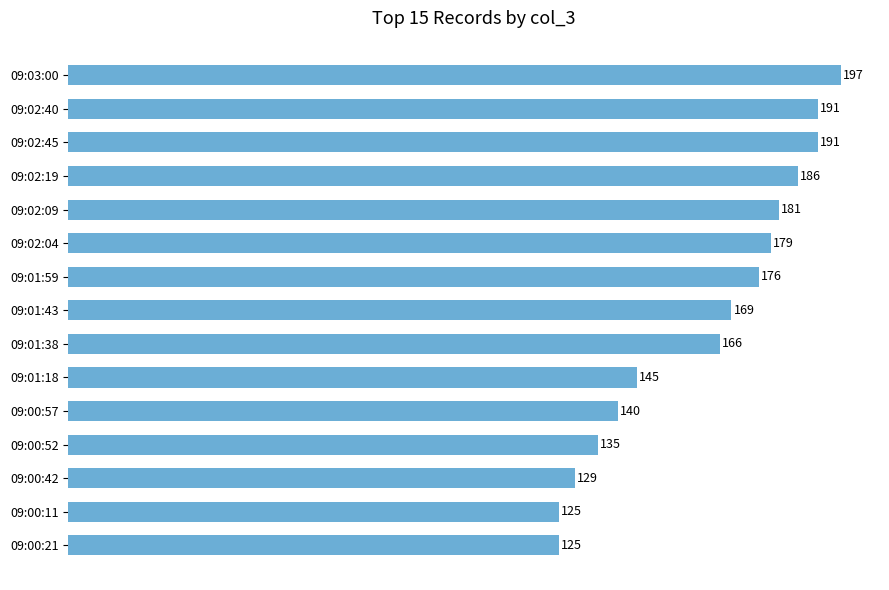

What is the difference between the second highest and second lowest values?

66